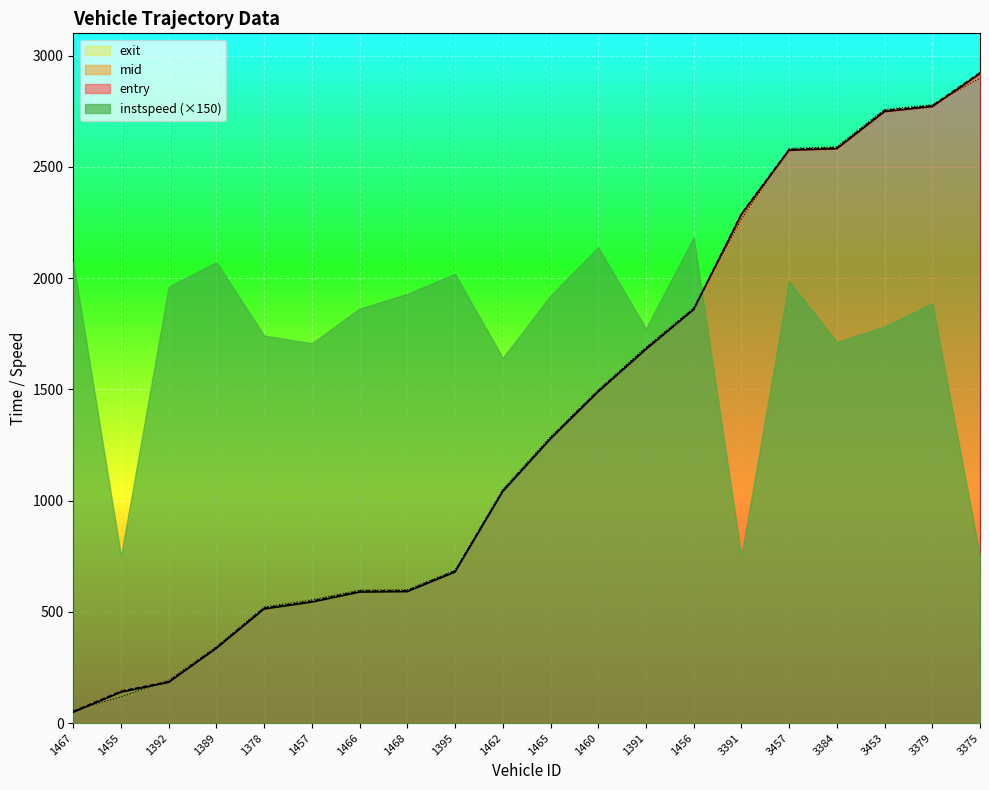

Does the chart display data point markers on the line(s)?

No